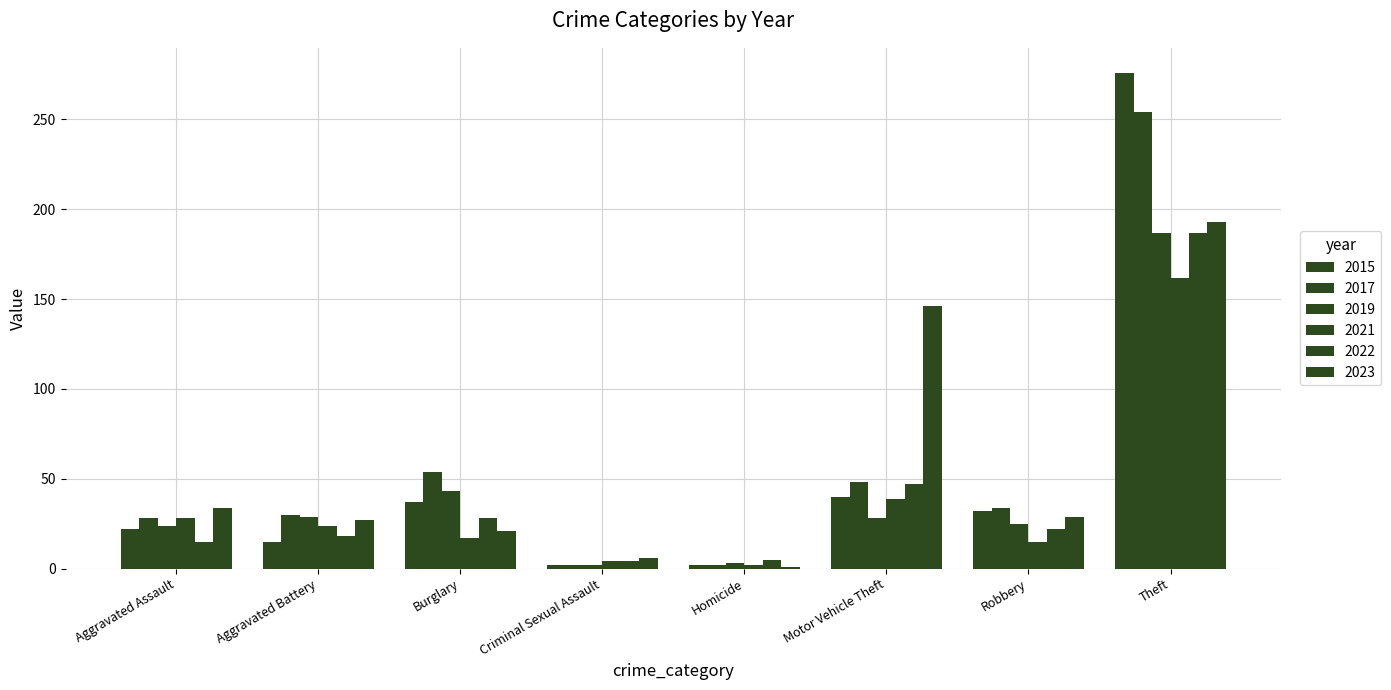

What is the total value across all series at Homicide?

15